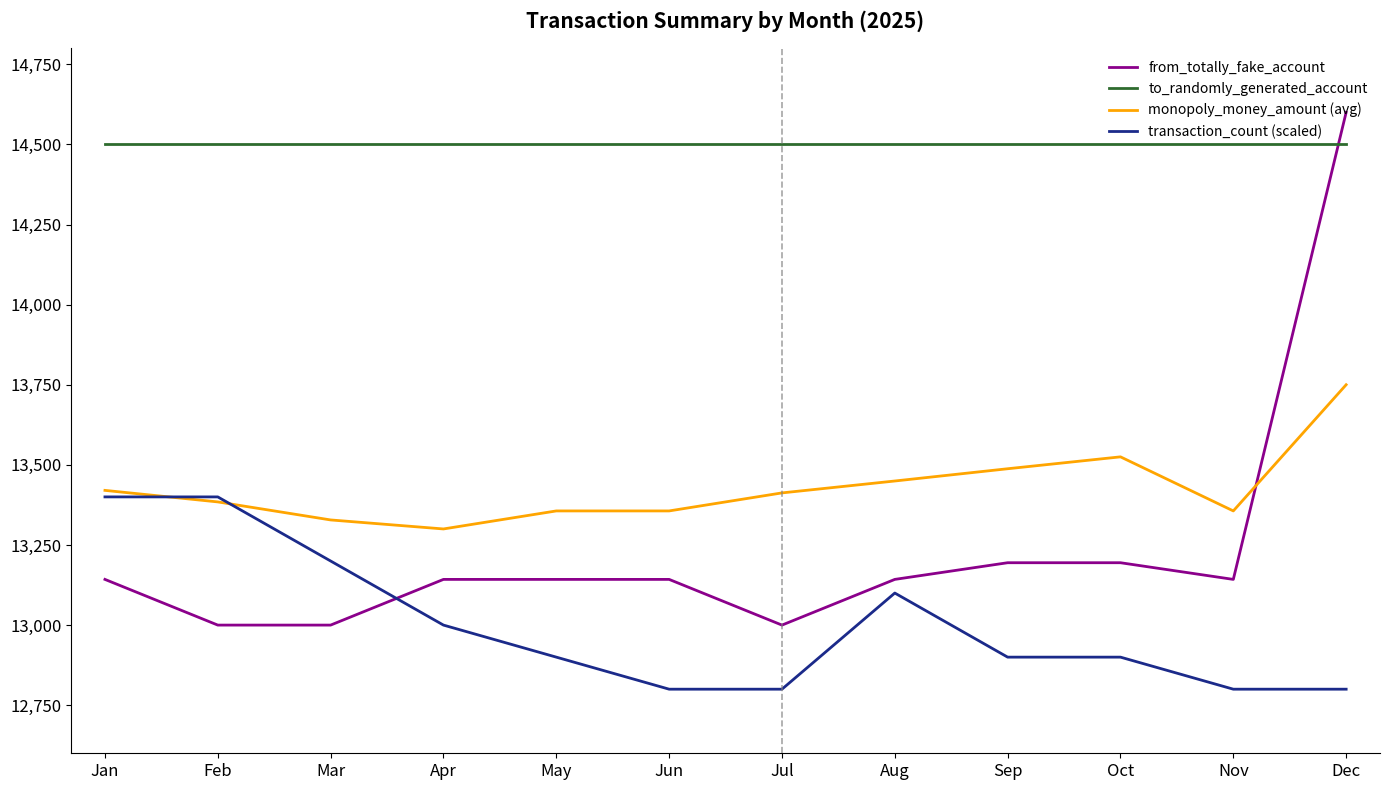

How many distinct data groups are displayed?

4